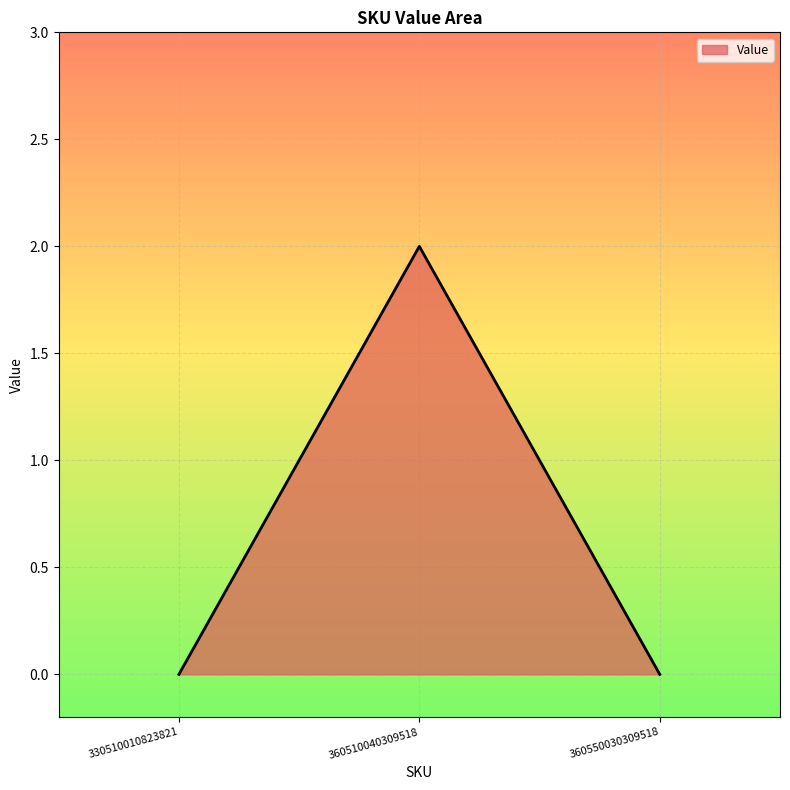

How many lines are shown in the chart?

1